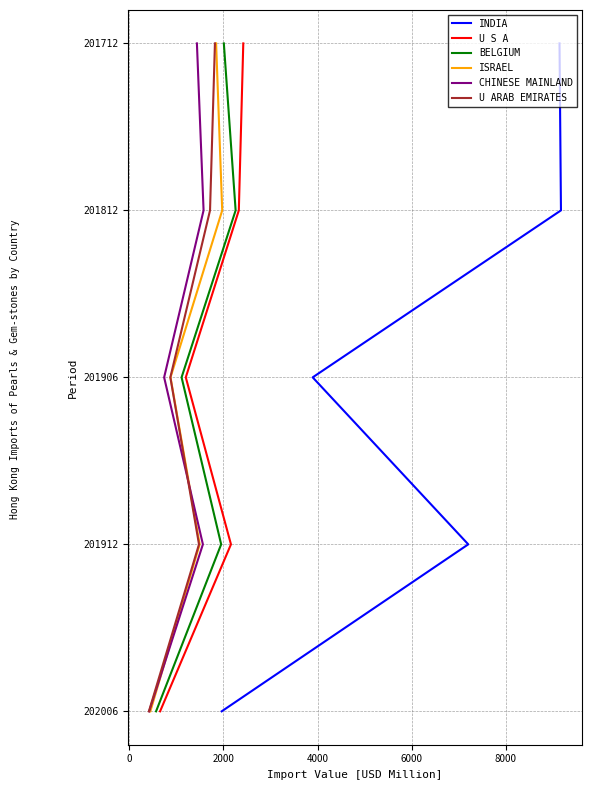

Is the value of U ARAB EMIRATES at 2000 greater than the value of BELGIUM at 2000?

No